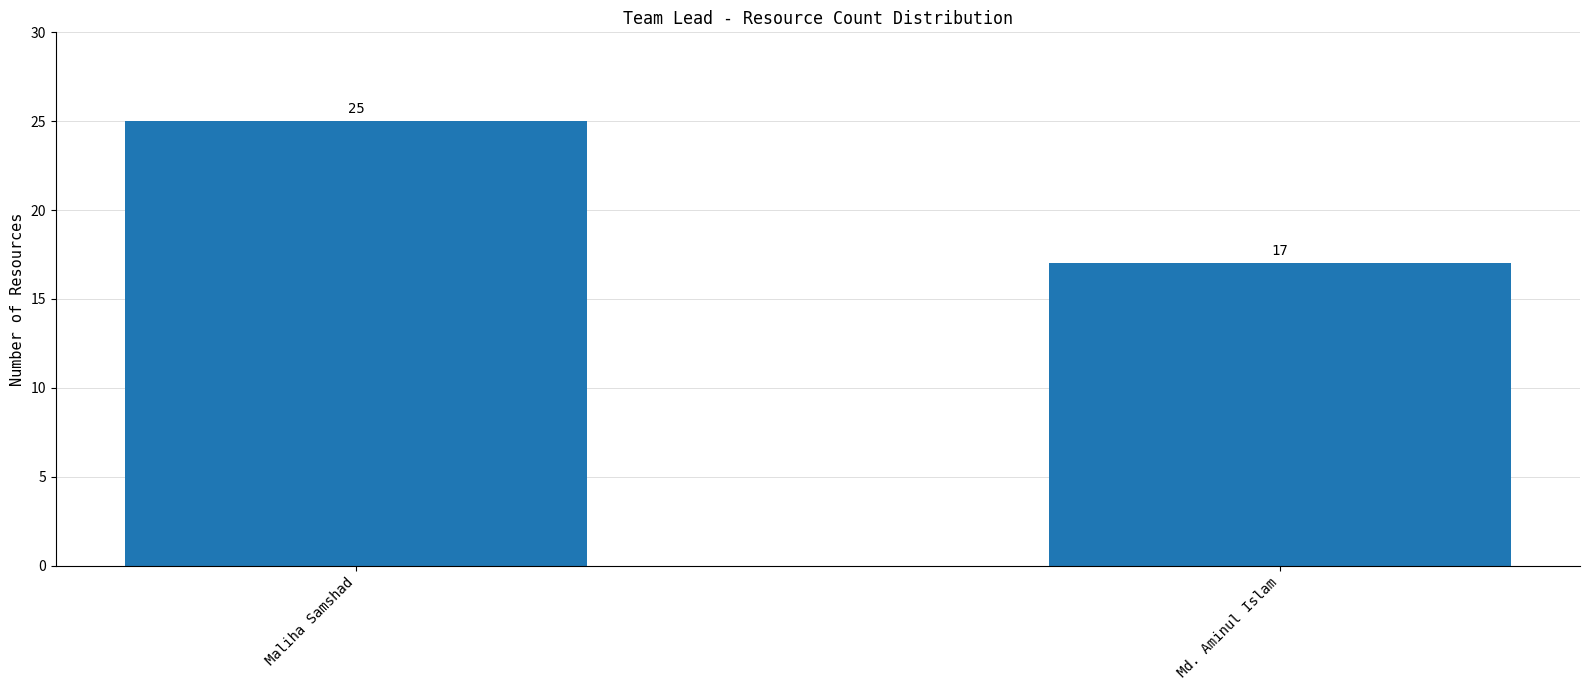

Reading right to left, what are all the values shown in this chart?

Md. Aminul Islam=17	Maliha Samshad=25